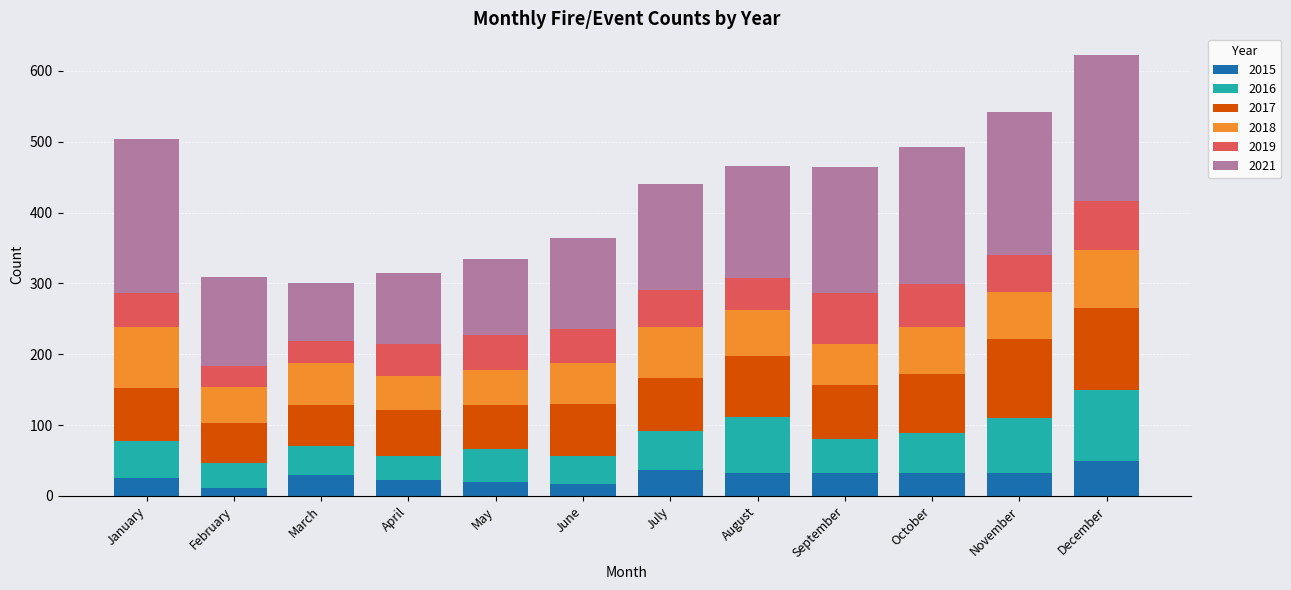

At which category is the sum across all series the highest?

December